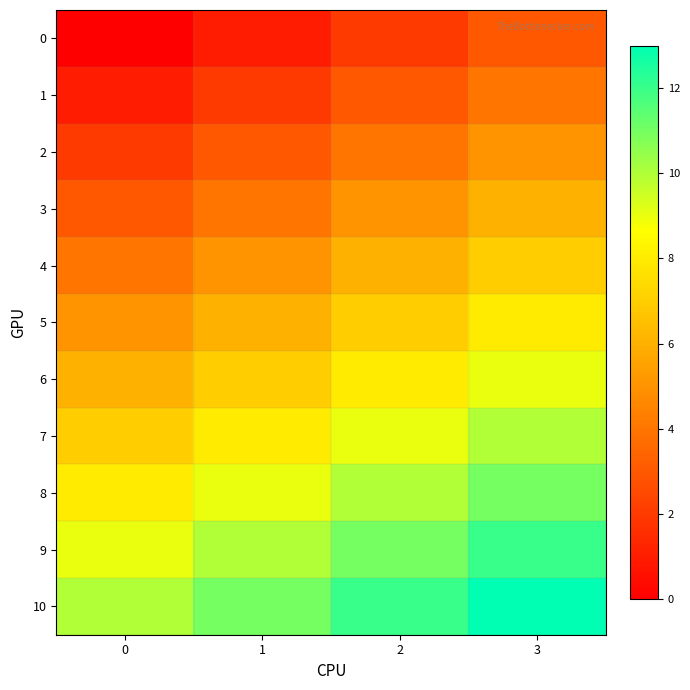

Which has a higher value, 0 or 3?

3